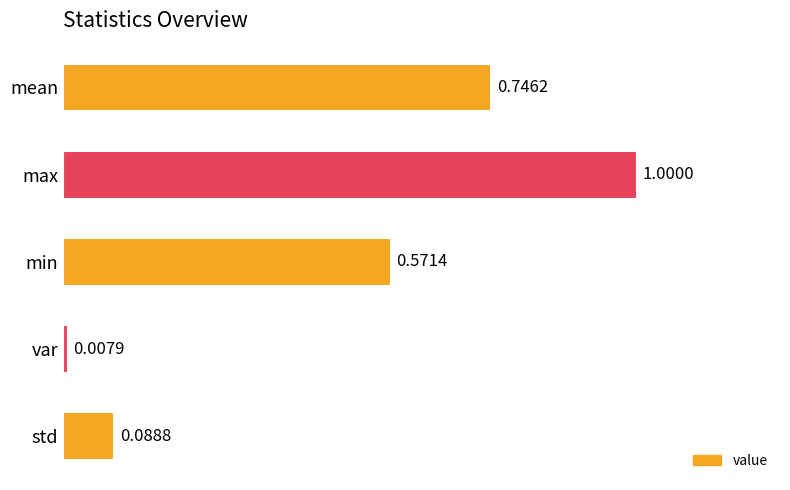

What is the average value?

0.5